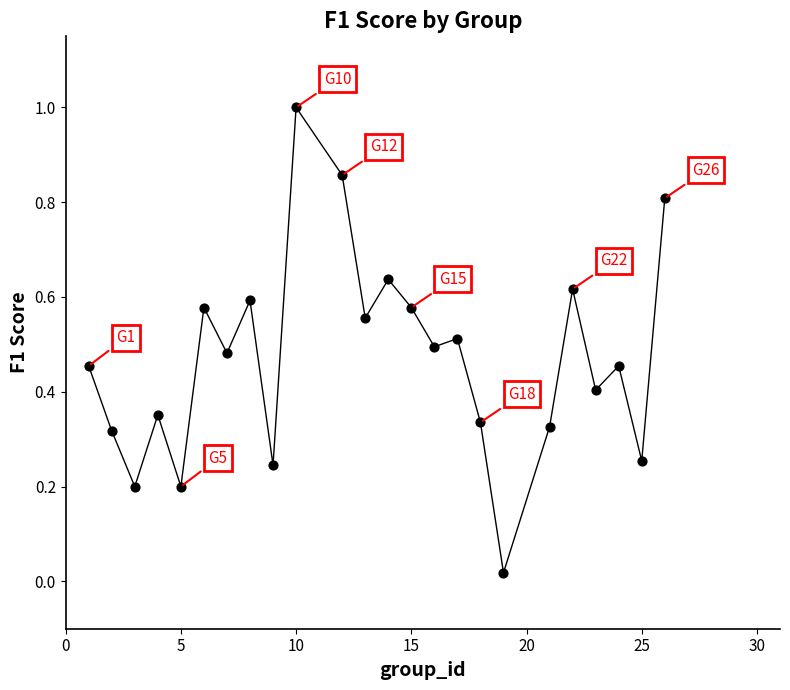

What is the range of Y values (max minus min)?

1.0